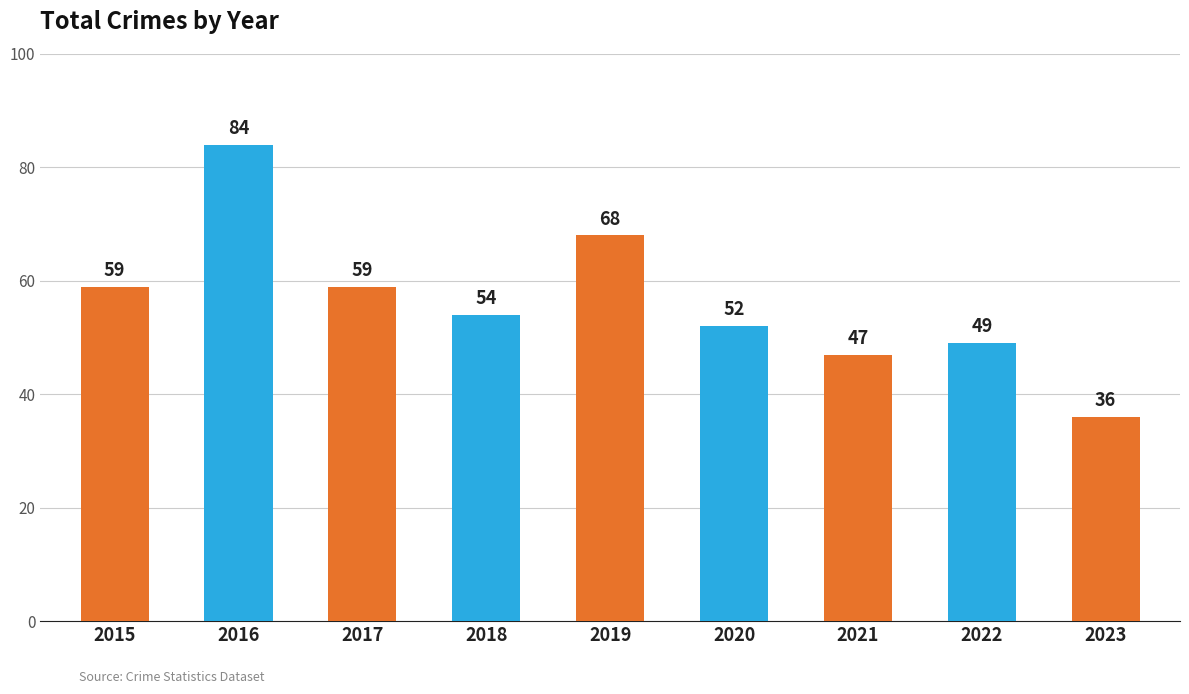

Which label corresponds to the largest value in the chart?

2016